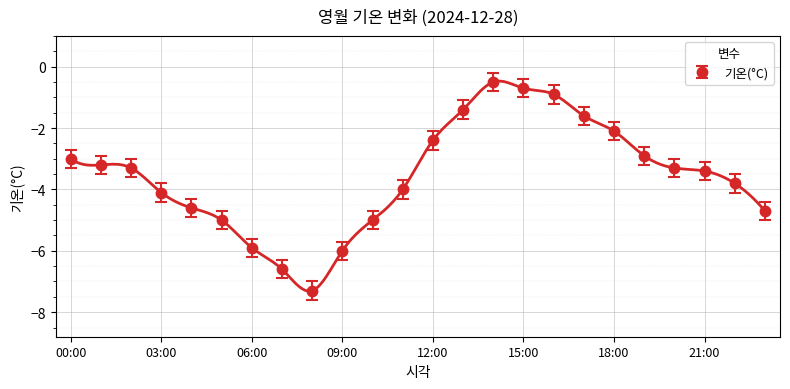

How many points are higher than both their immediate neighbors (excluding endpoints)?

1